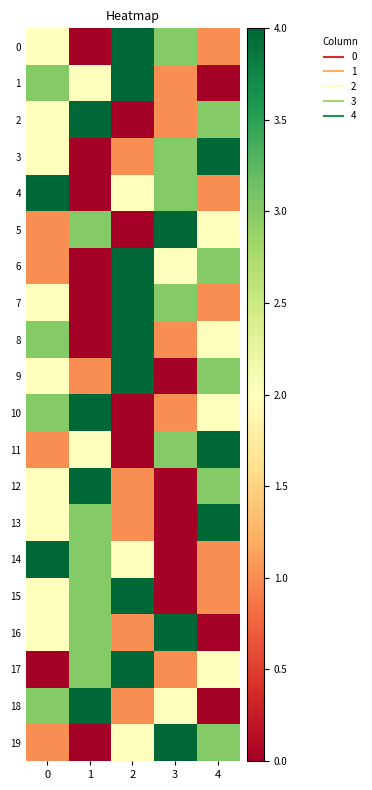

Reading right to left, what are all the values shown in this chart?

0: 4=1	3=3	2=4	1=0	0=2
1: 4=0	3=1	2=4	1=2	0=3
2: 4=3	3=1	2=0	1=4	0=2
3: 4=4	3=3	2=1	1=0	0=2
4: 4=1	3=3	2=2	1=0	0=4
5: 4=2	3=4	2=0	1=3	0=1
6: 4=3	3=2	2=4	1=0	0=1
7: 4=1	3=3	2=4	1=0	0=2
8: 4=2	3=1	2=4	1=0	0=3
9: 4=3	3=0	2=4	1=1	0=2
10: 4=2	3=1	2=0	1=4	0=3
11: 4=4	3=3	2=0	1=2	0=1
12: 4=3	3=0	2=1	1=4	0=2
13: 4=4	3=0	2=1	1=3	0=2
14: 4=1	3=0	2=2	1=3	0=4
15: 4=1	3=0	2=4	1=3	0=2
16: 4=0	3=4	2=1	1=3	0=2
17: 4=2	3=1	2=4	1=3	0=0
18: 4=0	3=2	2=1	1=4	0=3
19: 4=3	3=4	2=2	1=0	0=1